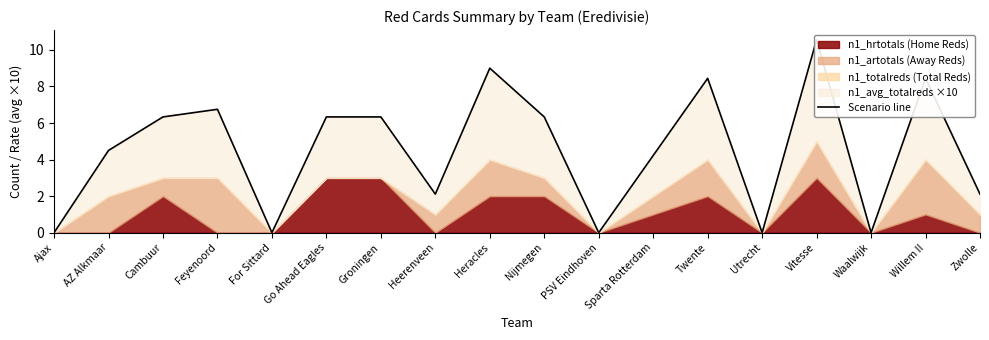

Where does the data first go above 6?

Cambuur